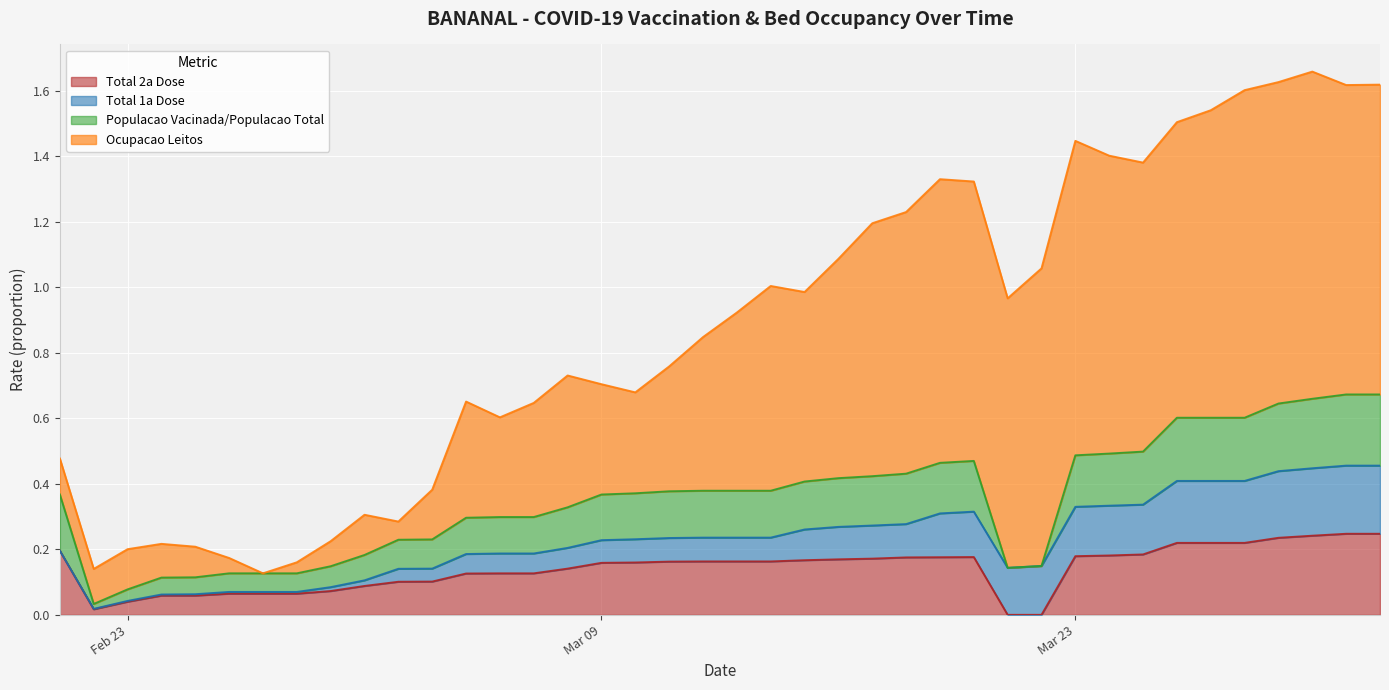

Reading left to right, list all the values displayed in this chart.

Total 1a Dose: 0.0	0.0	0.0	0.0	0.0	0.0	0.0	0.0	0.0	0.0	0.0	0.0	0.1	0.1	0.1	0.1	0.1	0.1	0.1	0.1	0.1	0.1	0.1	0.1	0.1	0.1	0.1	0.1	0.1	0.1	0.2	0.2	0.2	0.2	0.2	0.2	0.2	0.2	0.2	0.2
Total 2a Dose: 0.2	0.0	0.0	0.1	0.1	0.1	0.1	0.1	0.1	0.1	0.1	0.1	0.1	0.1	0.1	0.1	0.2	0.2	0.2	0.2	0.2	0.2	0.2	0.2	0.2	0.2	0.2	0.2	0.0	0.0	0.2	0.2	0.2	0.2	0.2	0.2	0.2	0.2	0.2	0.2
Populacao Vacinada/Populacao Total: 0.2	0.0	0.0	0.1	0.1	0.1	0.1	0.1	0.1	0.1	0.1	0.1	0.1	0.1	0.1	0.1	0.1	0.1	0.1	0.1	0.1	0.1	0.1	0.1	0.2	0.2	0.2	0.2	0.0	0.0	0.2	0.2	0.2	0.2	0.2	0.2	0.2	0.2	0.2	0.2
Ocupacao Leitos: 0.1	0.1	0.1	0.1	0.1	0.0	0.0	0.0	0.1	0.1	0.1	0.2	0.4	0.3	0.3	0.4	0.3	0.3	0.4	0.5	0.5	0.6	0.6	0.7	0.8	0.8	0.9	0.9	0.8	0.9	1.0	0.9	0.9	0.9	0.9	1.0	1.0	1.0	0.9	0.9